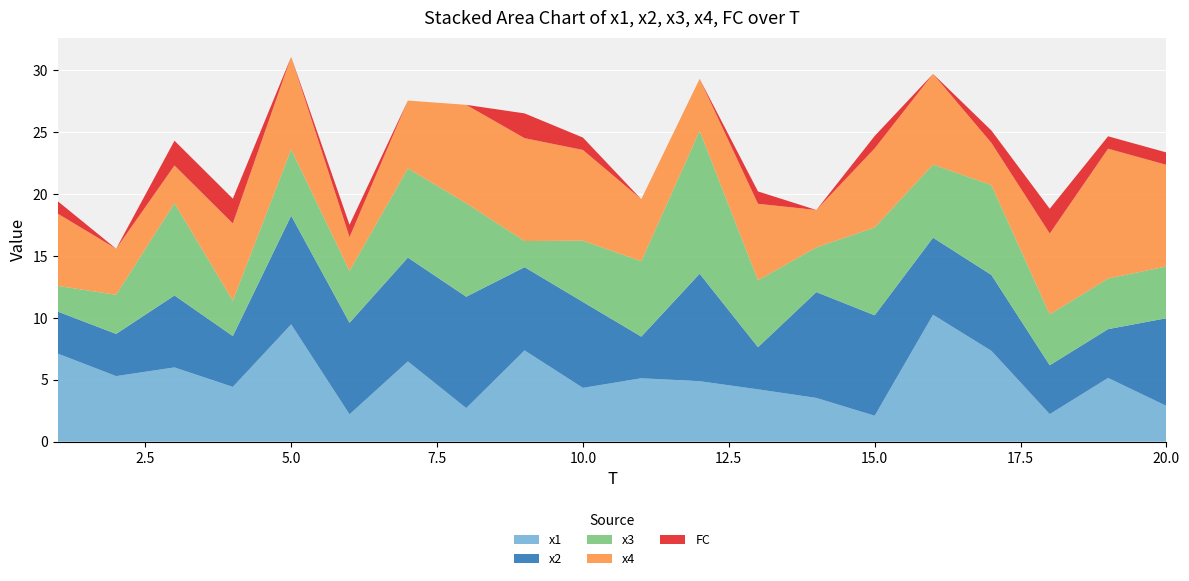

Reading left to right, list all the values displayed in this chart.

x1: 7.1	5.3	6.0	4.4	9.5	2.2	6.5	2.7	7.4	4.3	5.1	4.9	4.2	3.5	2.1	10.2	7.3	2.2	5.1	2.9
x2: 3.4	3.4	5.8	4.1	8.8	7.4	8.4	9.0	6.7	6.9	3.4	8.7	3.4	8.5	8.1	6.2	6.1	3.9	3.9	7.1
x3: 2.1	3.2	7.4	2.9	5.4	4.2	7.2	7.5	2.1	4.9	6.1	11.5	5.4	3.6	7.1	5.9	7.3	4.1	4.1	4.2
x4: 5.8	3.7	3.0	6.2	7.5	2.7	5.5	7.9	8.3	7.3	5.0	4.2	6.2	3.0	6.4	7.3	3.4	6.5	10.5	8.2
FC: 1.0	0.0	2.0	2.0	0.0	1.0	0.0	0.0	2.0	1.0	0.0	0.0	1.0	0.0	1.0	0.0	1.0	2.0	1.0	1.0